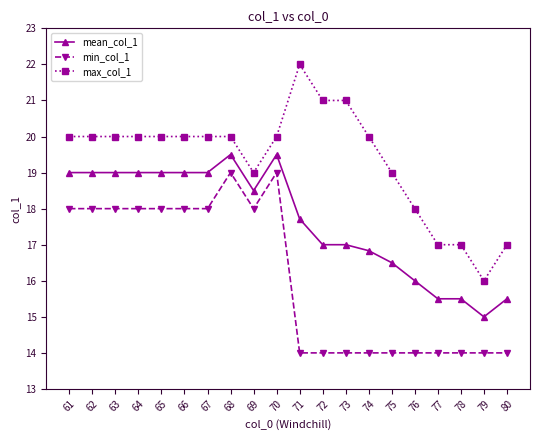

What is the difference between the maximum and minimum values in the mean_col_1 series?

4.5